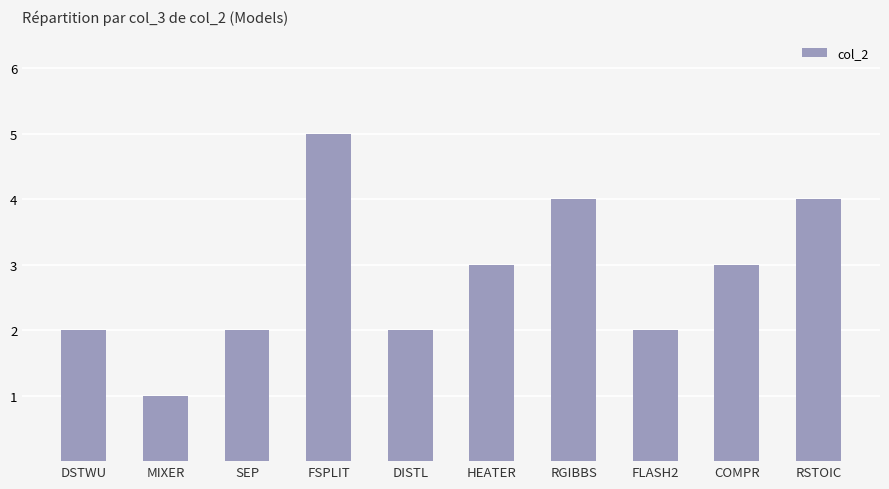

What position from the left is RSTOIC?

10